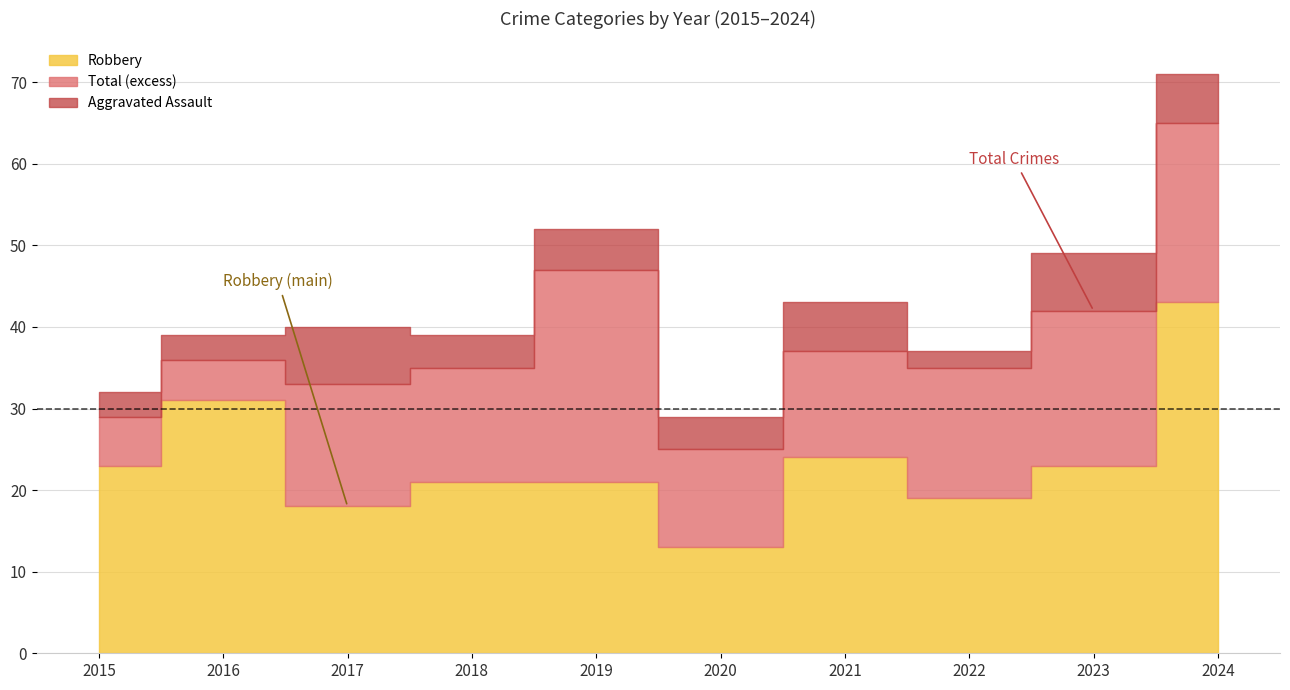

True or false: Robbery and Total cross at least once.

False